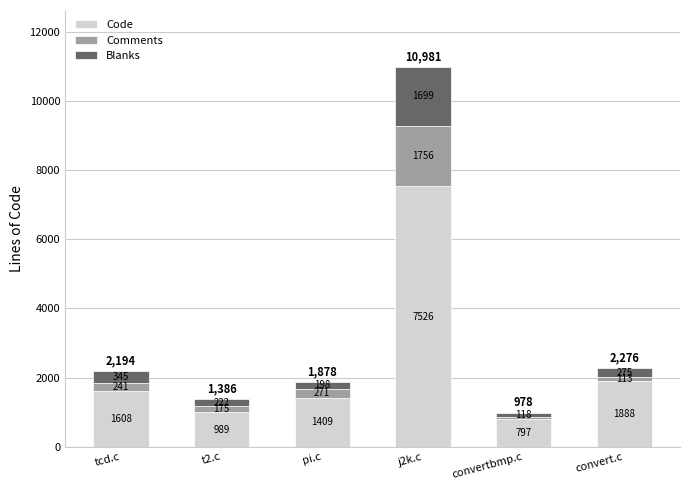

The Code series shows 1888 at convert.c. True or false?

True